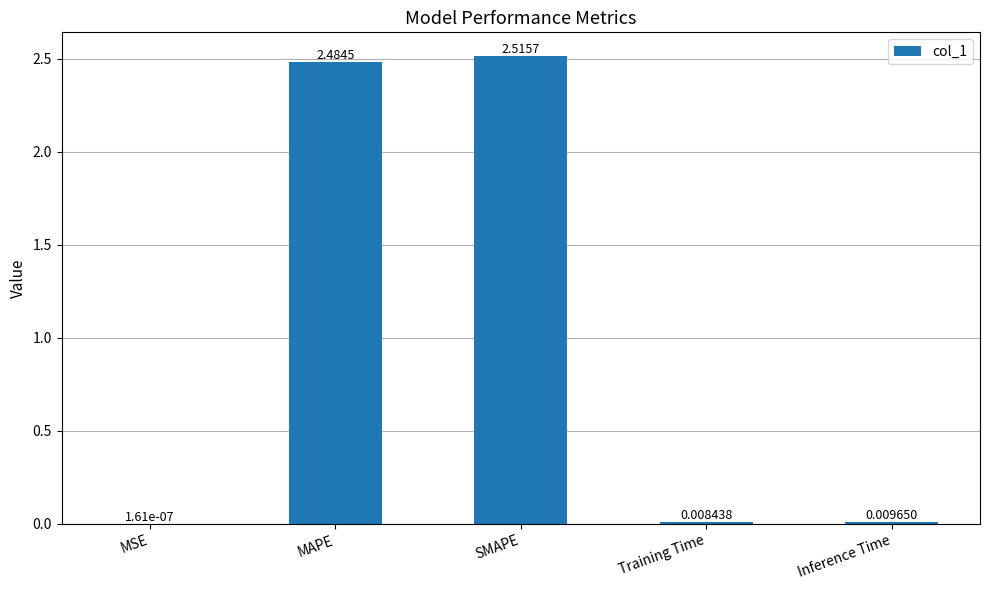

What is the change in value from MSE to MAPE?

+2.5